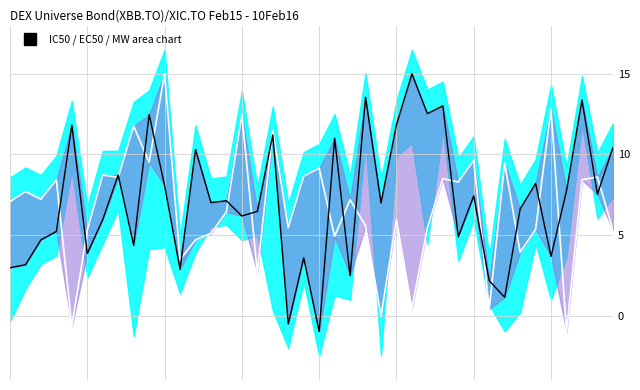

True or false: IC50 has more than 0 points higher than both neighbors.

True